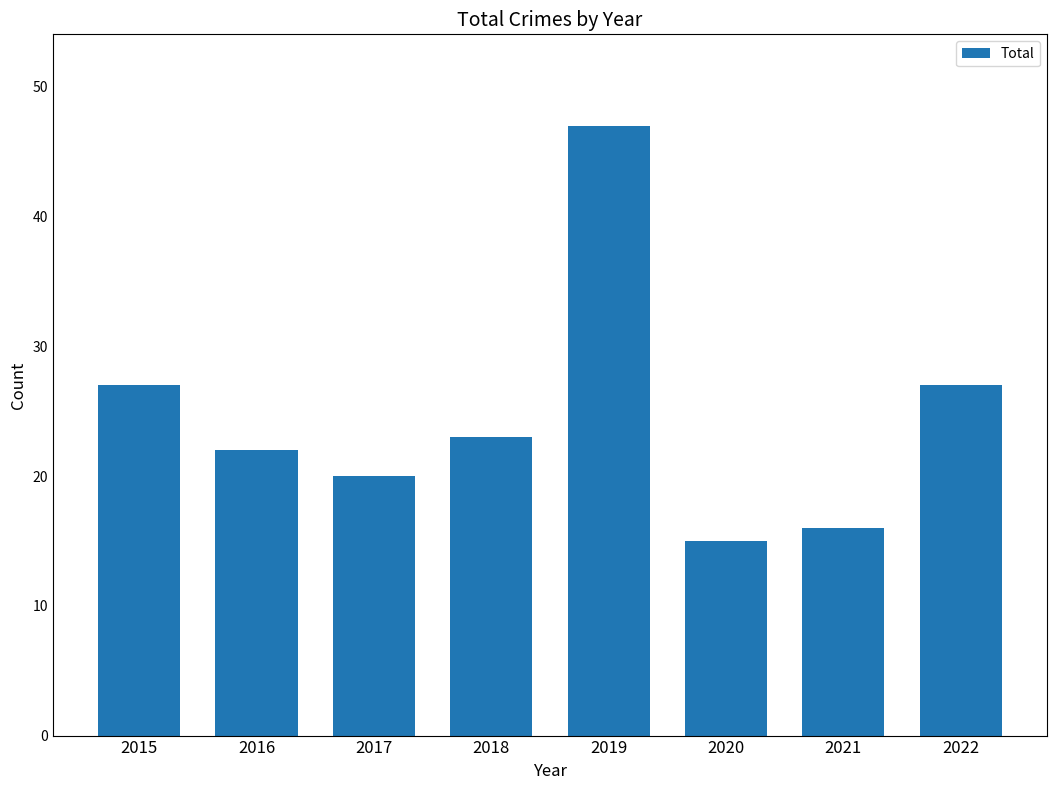

Reading left to right, extract all data points from this chart.

27	22	20	23	47	15	16	27